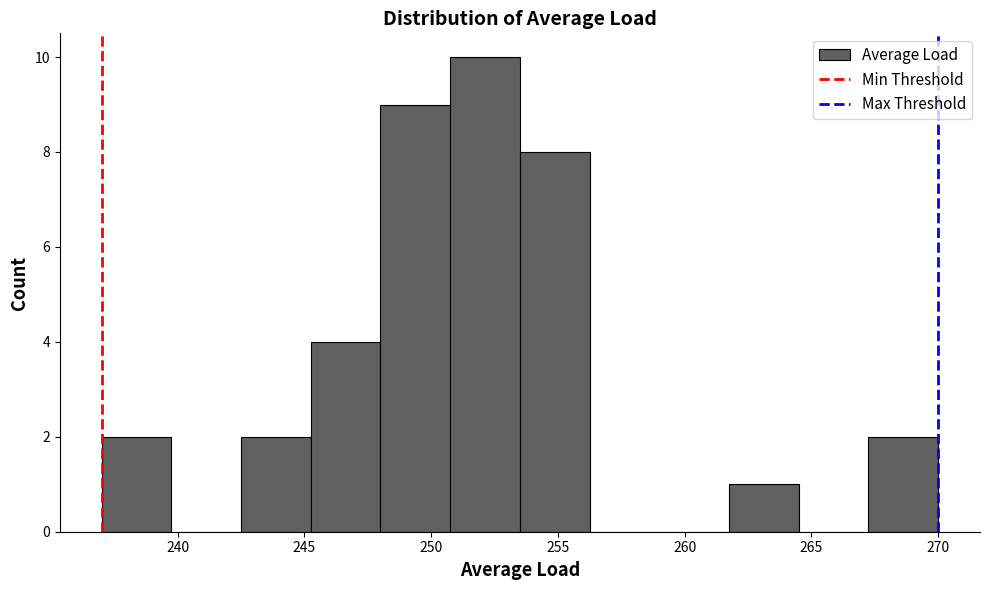

Reading left to right, transcribe this chart: for each bar, give the range it covers on the x-axis and its height. Neither the bar edges nor the heights are printed on the chart, so give them approximately, as read against the axes.

237.00 to 239.75: 2
239.75 to 242.50: 0
242.50 to 245.25: 2
245.25 to 248.00: 4
248.00 to 250.75: 9
250.75 to 253.50: 10
253.50 to 256.25: 8
256.25 to 259.00: 0
259.00 to 261.75: 0
261.75 to 264.50: 1
264.50 to 267.25: 0
267.25 to 270.00: 2